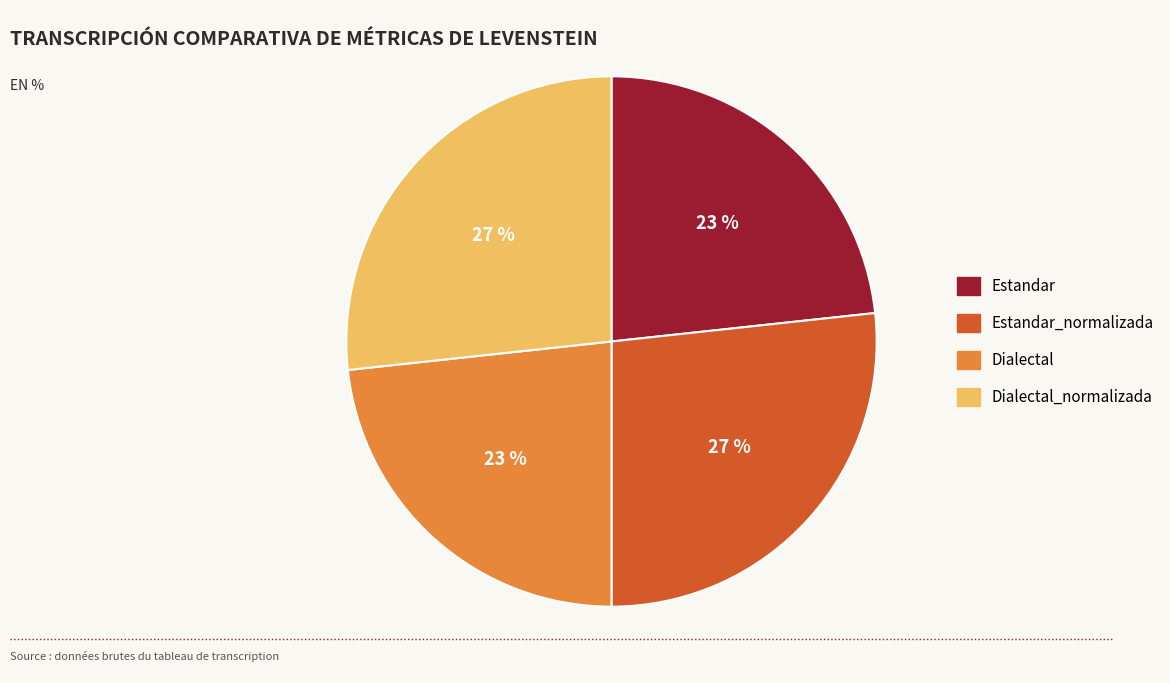

How many slices are in this pie chart?

4